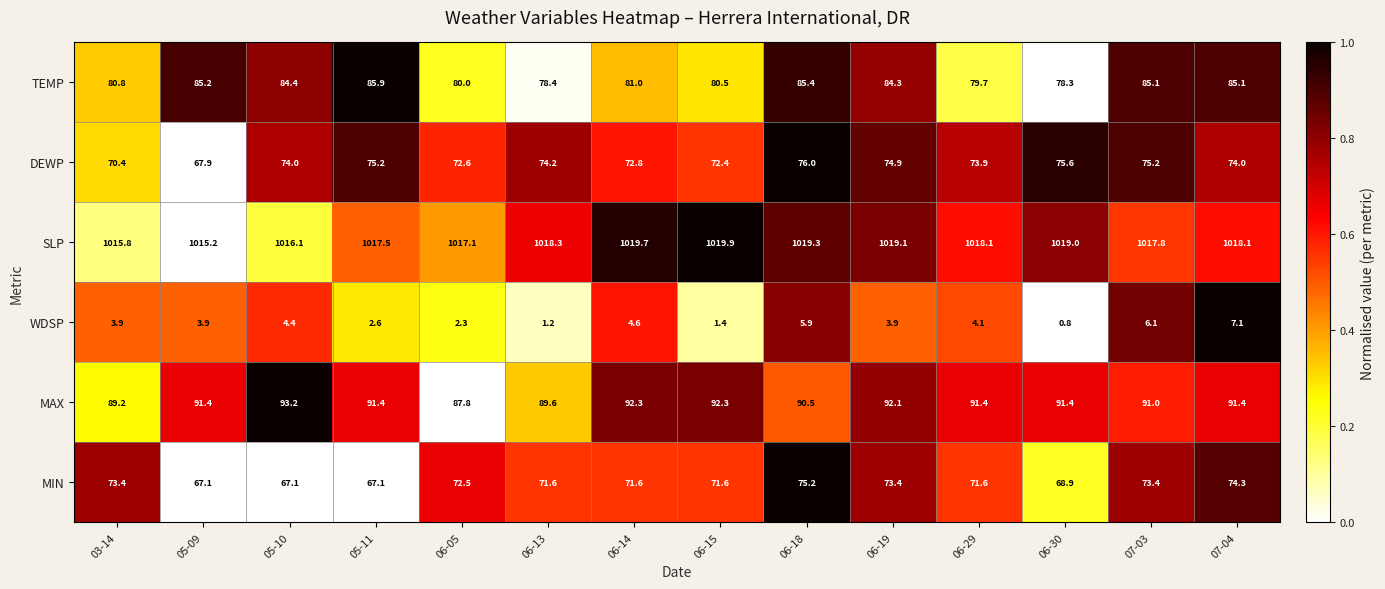

Which series has the largest total across all categories?

SLP